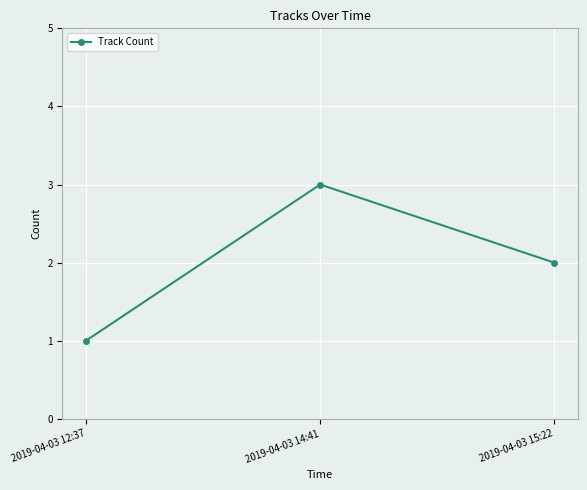

How many series are shown in this chart?

1